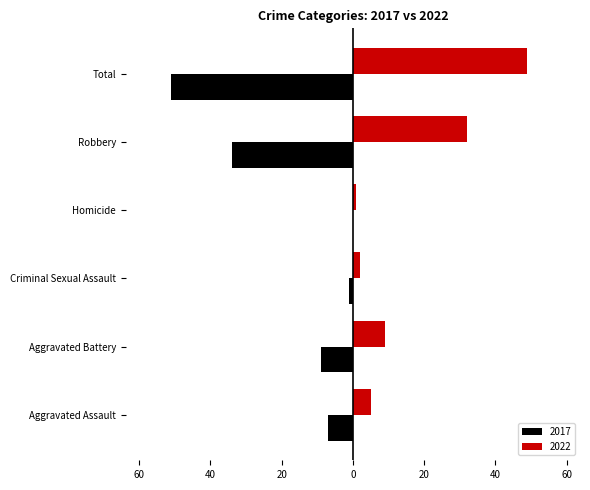

What are all the series names shown in the legend?

2017, 2022